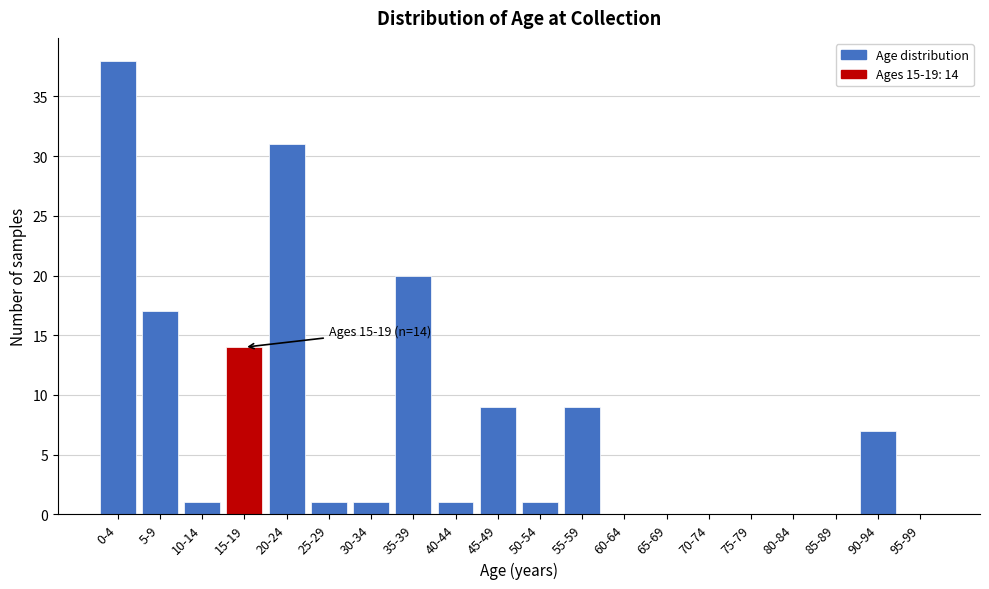

Reading left to right, what are all the values shown in this chart?

0-4=38	5-9=17	10-14=1	15-19=14	20-24=31	25-29=1	30-34=1	35-39=20	40-44=1	45-49=9	50-54=1	55-59=9	60-64=0	65-69=0	70-74=0	75-79=0	80-84=0	85-89=0	90-94=7	95-99=0